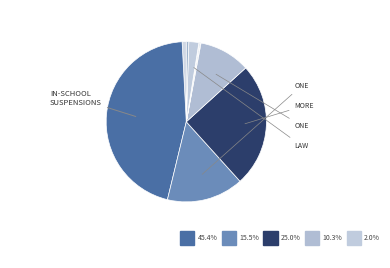

Is there any slice that represents more than half of the pie?

No